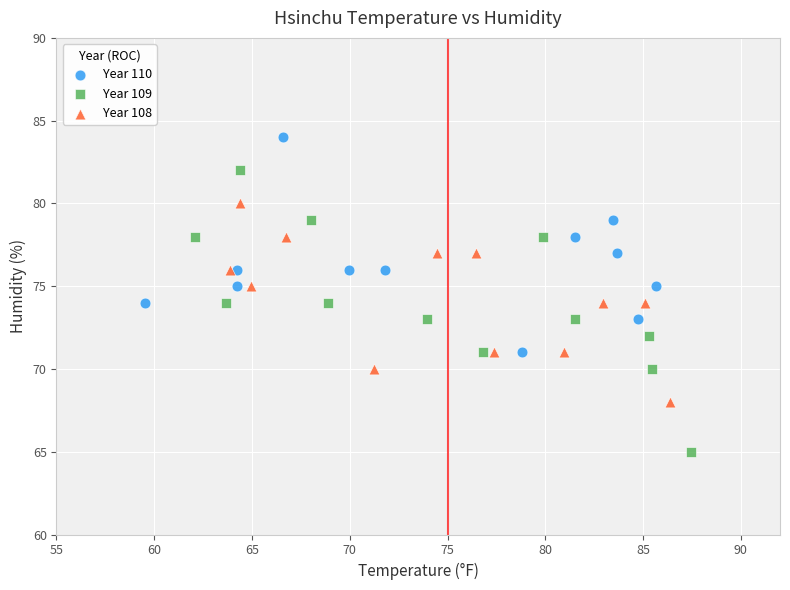

Which series reaches the minimum Y coordinate?

Year 109